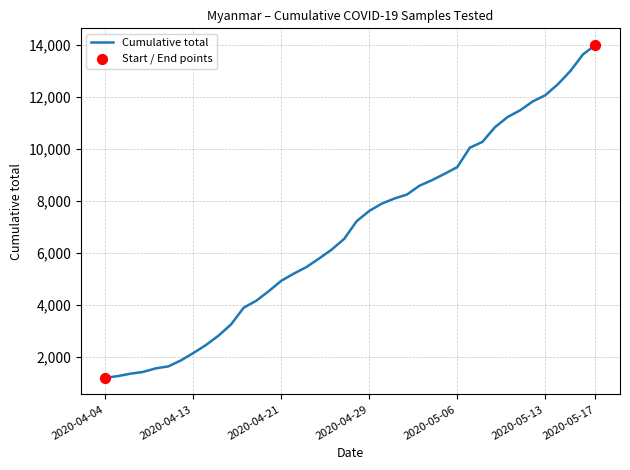

What is the maximum value shown in the chart?

13999